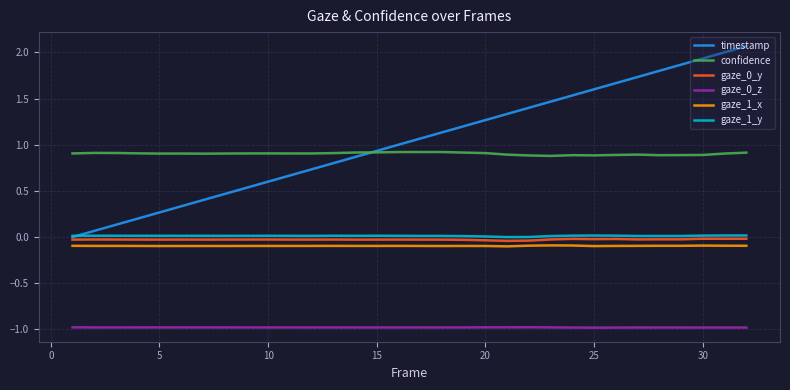

Which series has the largest range (max minus min)?

timestamp